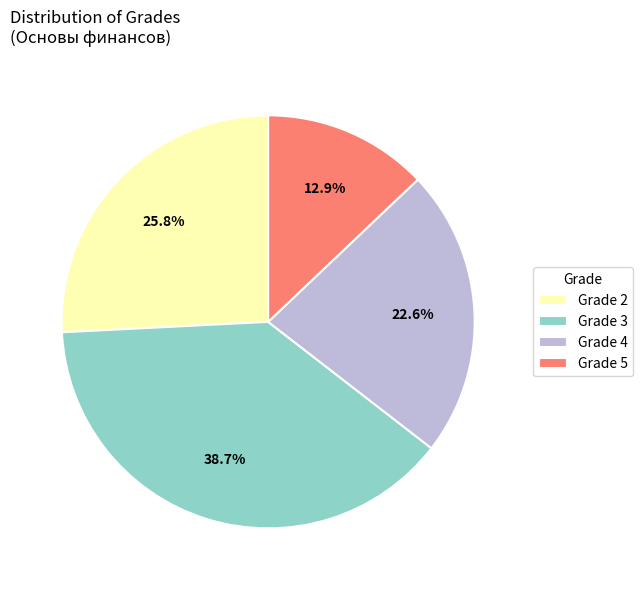

What percentage do Grade 2 and Grade 4 together represent?

48.4%